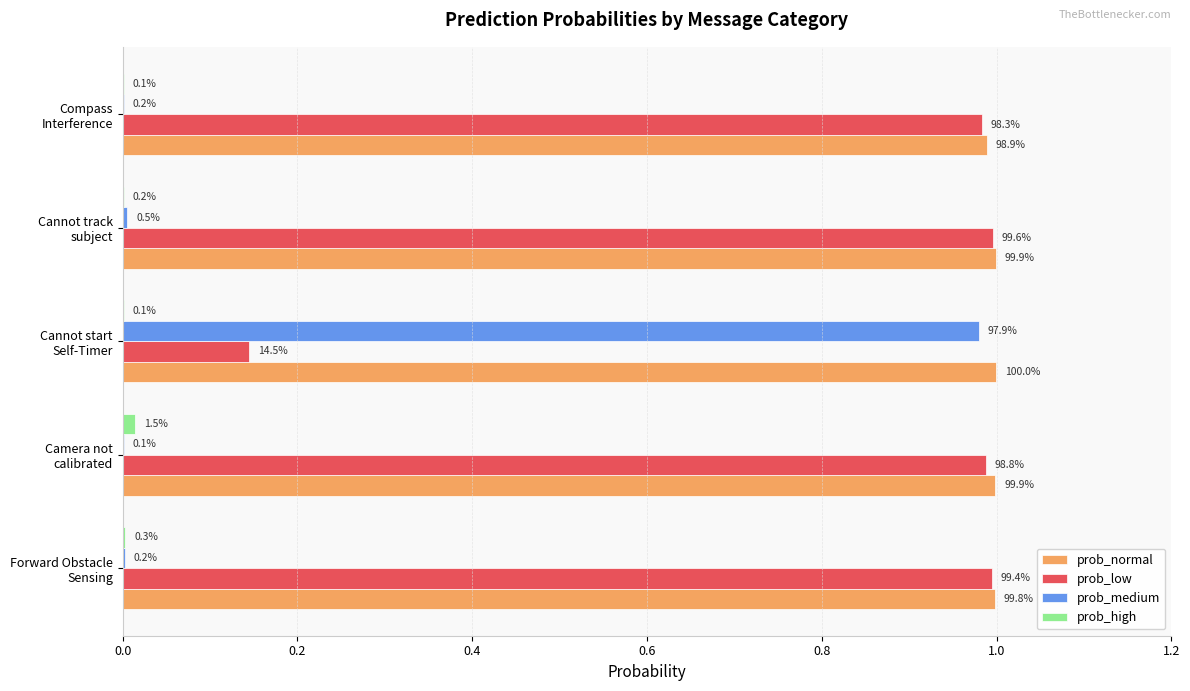

What are all the series names shown in the legend?

prob_normal, prob_low, prob_medium, prob_high